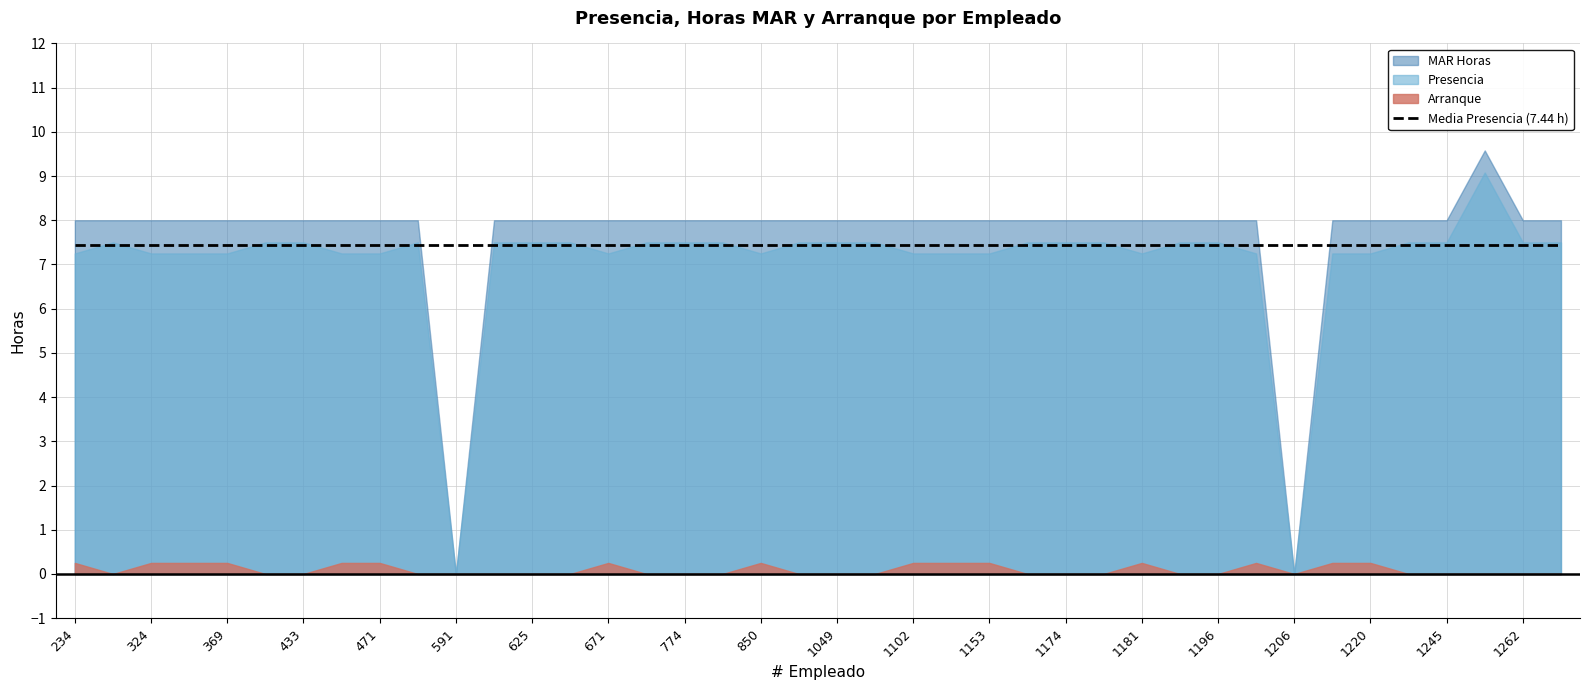

What is the sum of the MAR Horas values at 1262 and 1253?

17.6